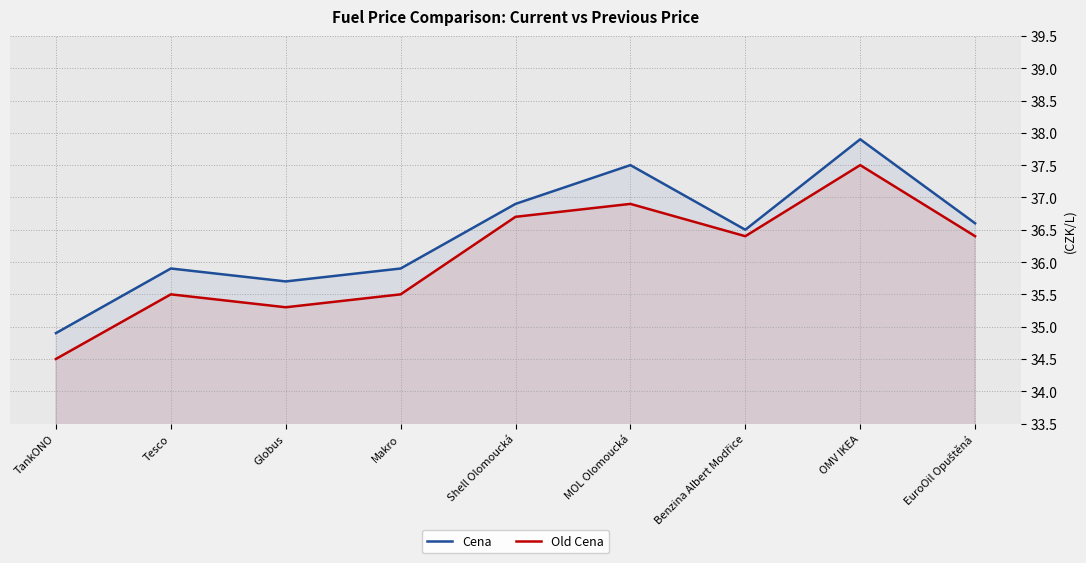

Where is the first local minimum for Cena?

Globus